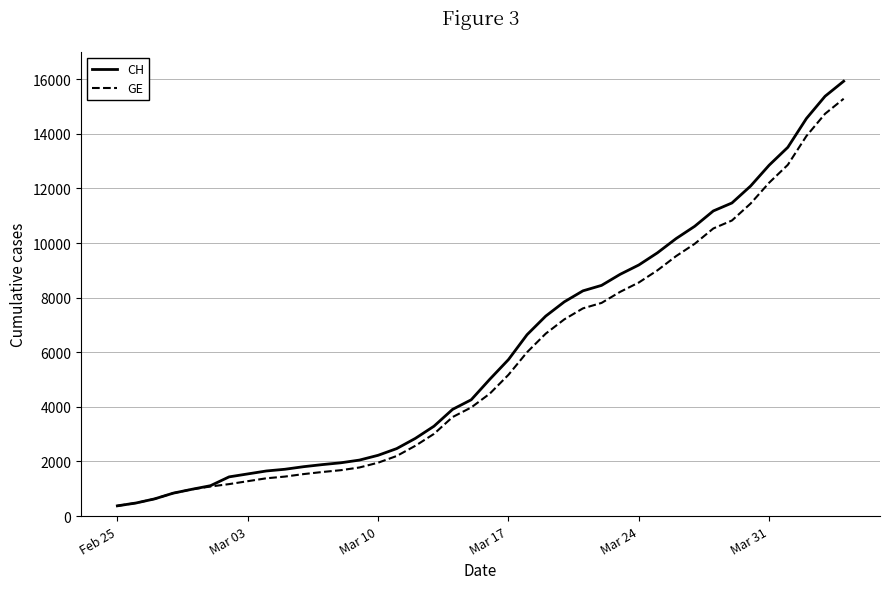

What is the maximum value for CH?

15926